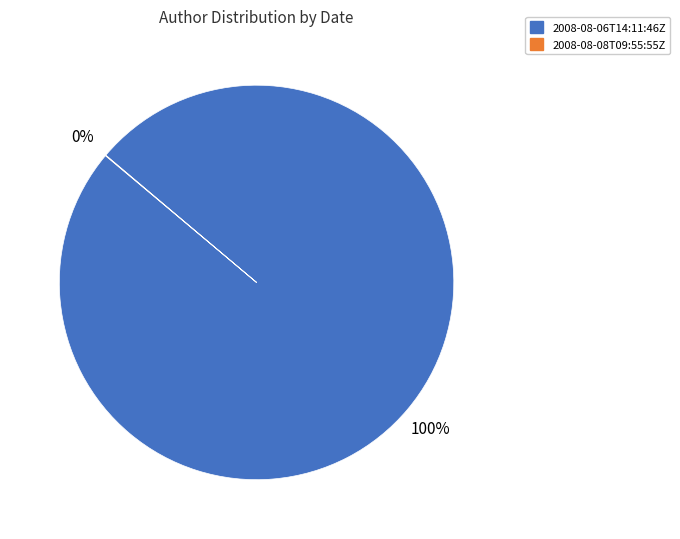

What percentage is the 2008-08-06T14:11:46Z slice, to the nearest percent?

100%